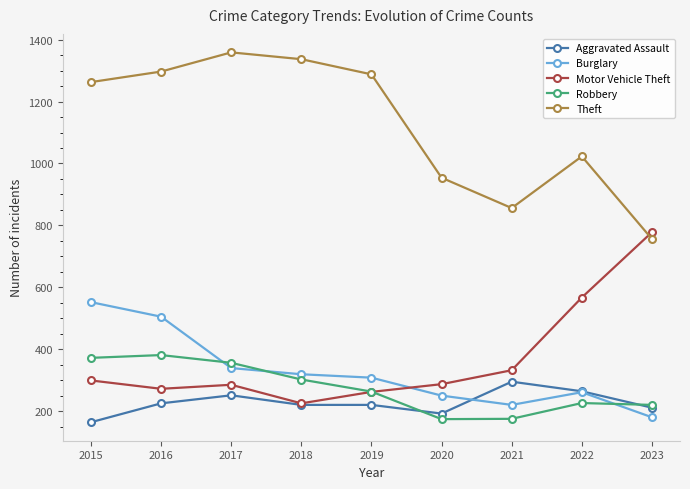

True or false: Theft and Burglary intersect in this chart.

False